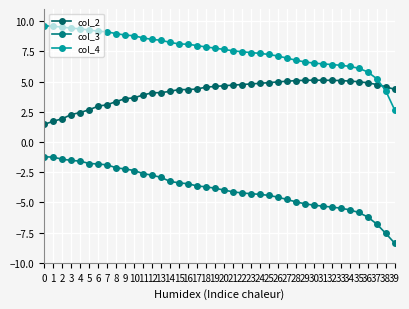

True or false: col_3 and col_4 intersect in this chart.

False